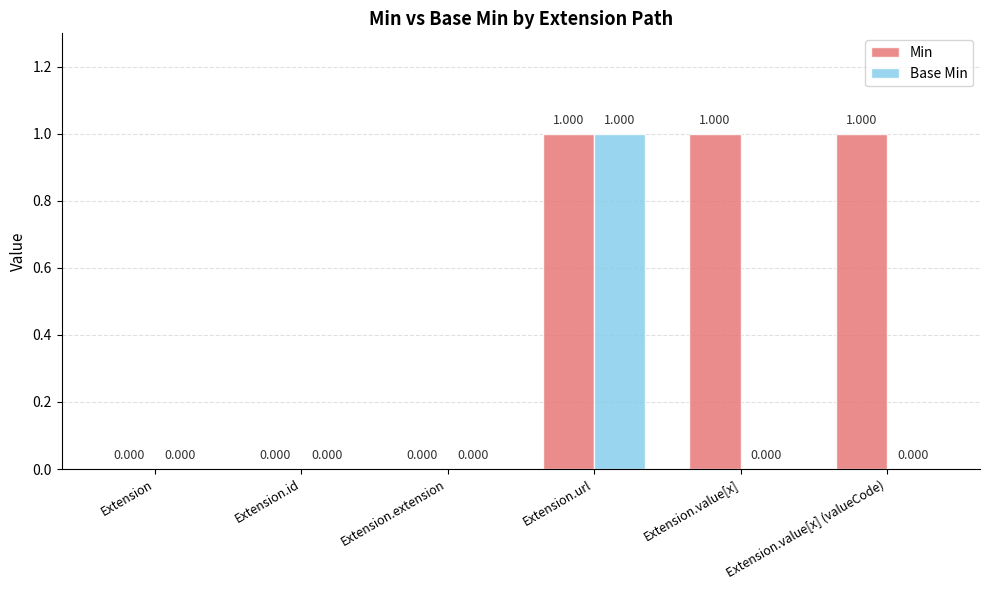

The Min series shows 1 at Extension.value[x] (valueCode). True or false?

True